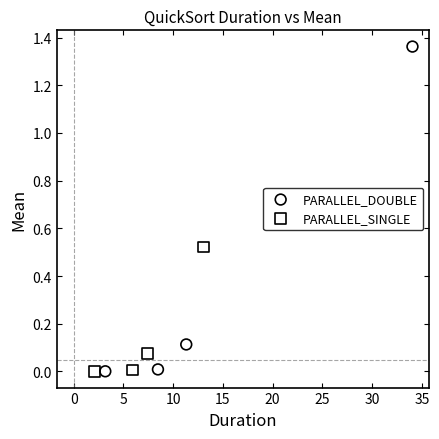

What are all the series names shown in the legend?

PARALLEL_DOUBLE, PARALLEL_SINGLE